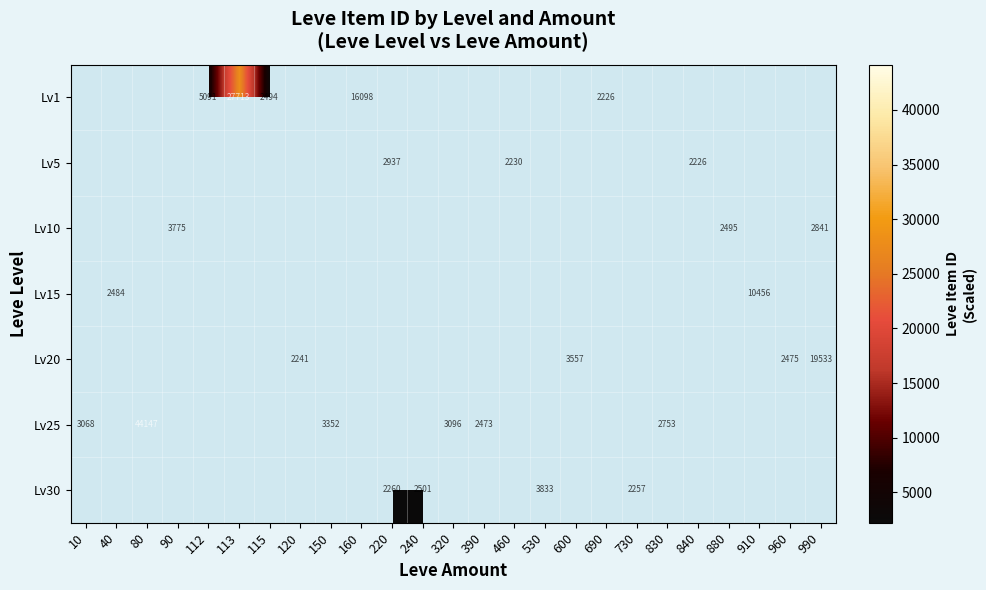

Count the number of categories in the chart.

25